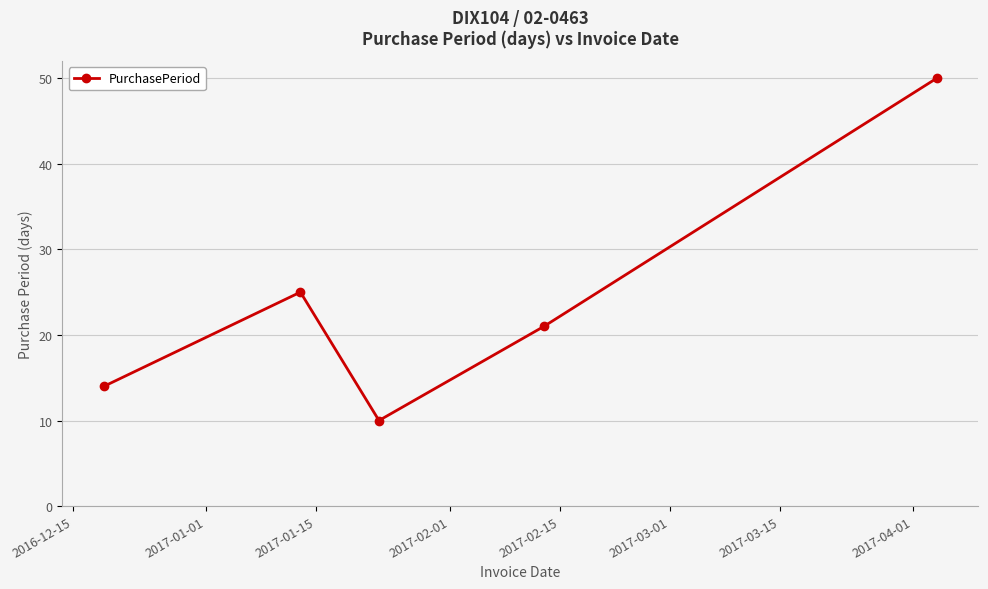

What is the minimum value shown in the chart?

10